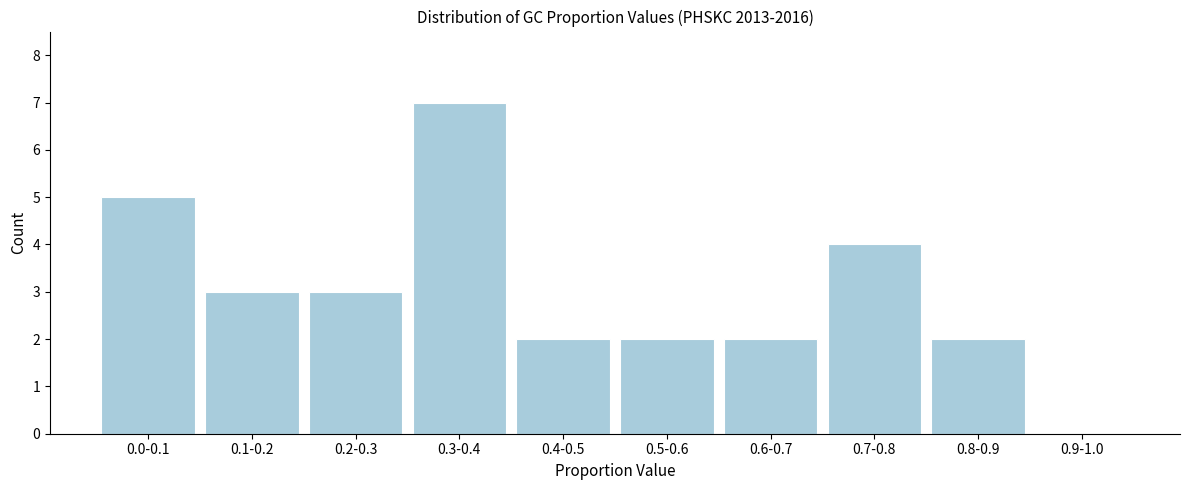

Reading right to left, list all the values displayed in this chart.

0.9-1.0=0	0.8-0.9=2	0.7-0.8=4	0.6-0.7=2	0.5-0.6=2	0.4-0.5=2	0.3-0.4=7	0.2-0.3=3	0.1-0.2=3	0.0-0.1=5